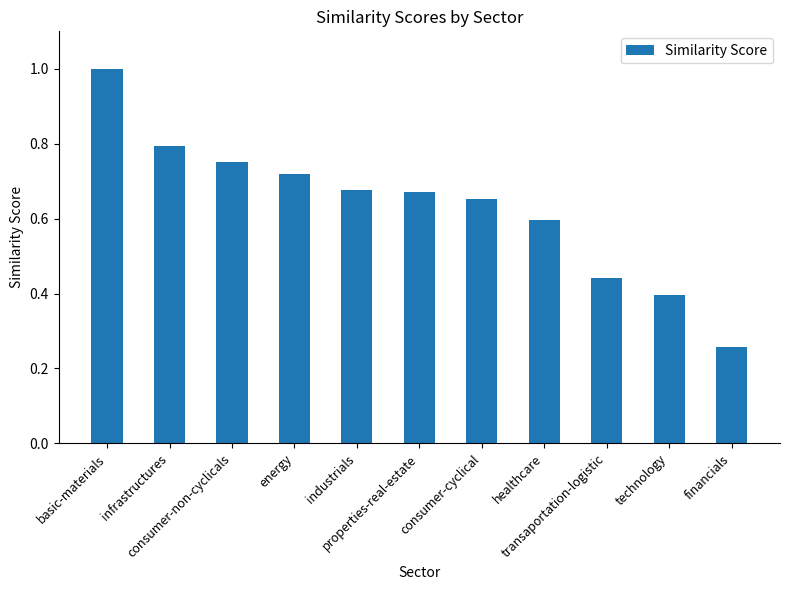

What is the sum of all values?

7.0